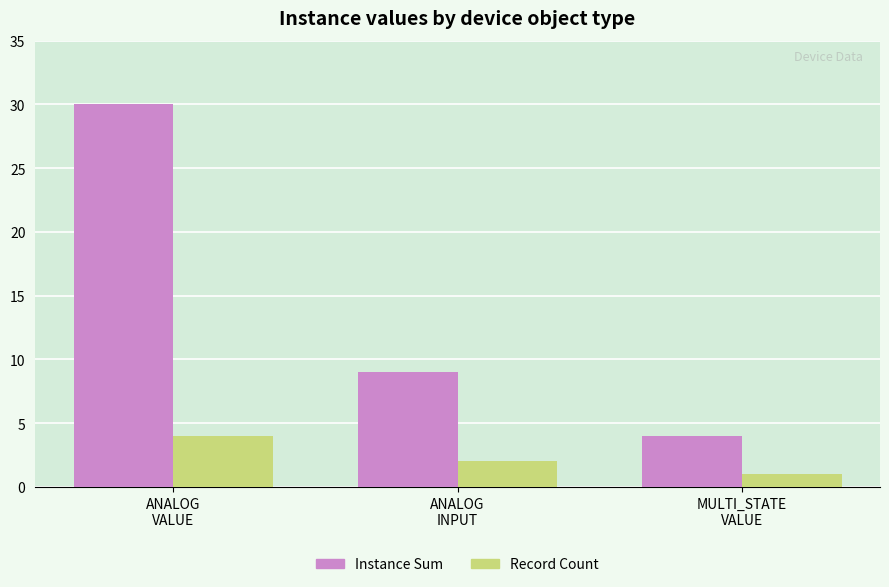

Reading right to left, extract all data points from this chart.

Instance Sum: 4	9	30
Record Count: 1	2	4